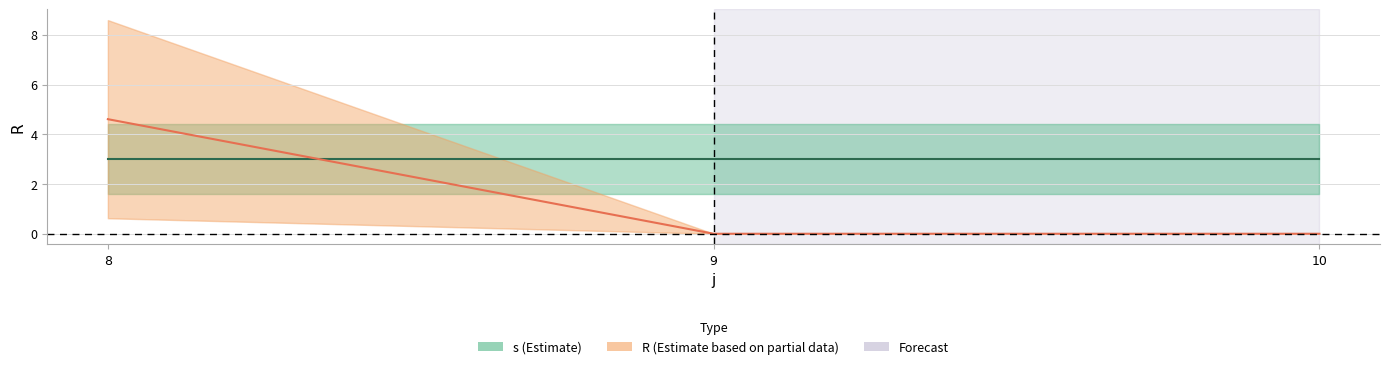

At which category is the sum across all series the highest?

8